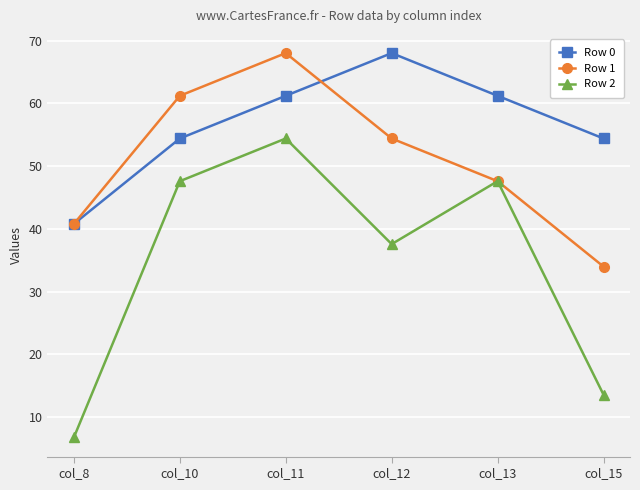

What is the sum of all Row 2 values?

207.6